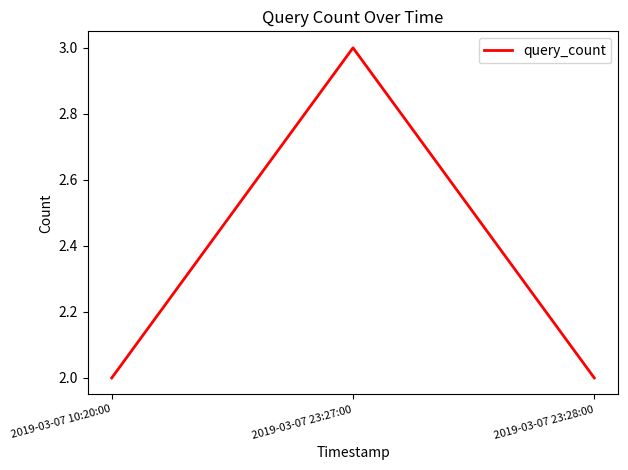

What position from the right is 2019-03-07 23:27:00?

2